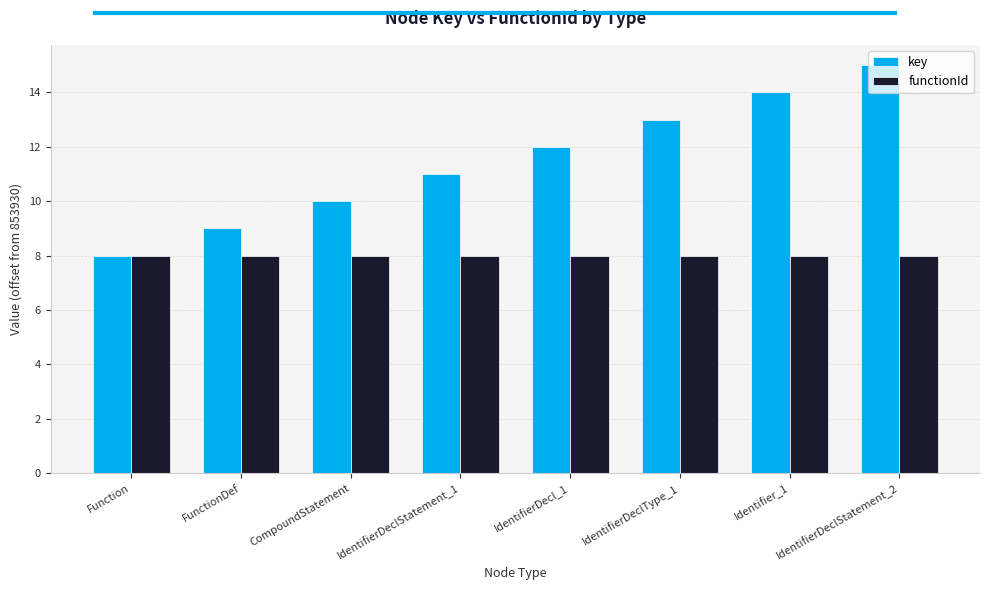

What is the total value across all series at IdentifierDeclStatement_1?

19